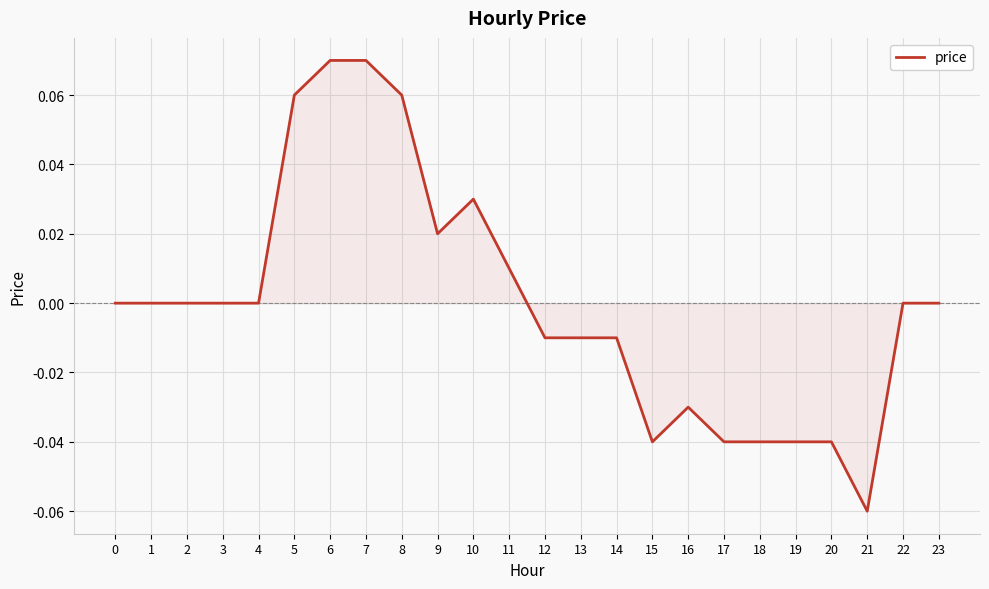

Which label corresponds to the smallest value in the chart?

21